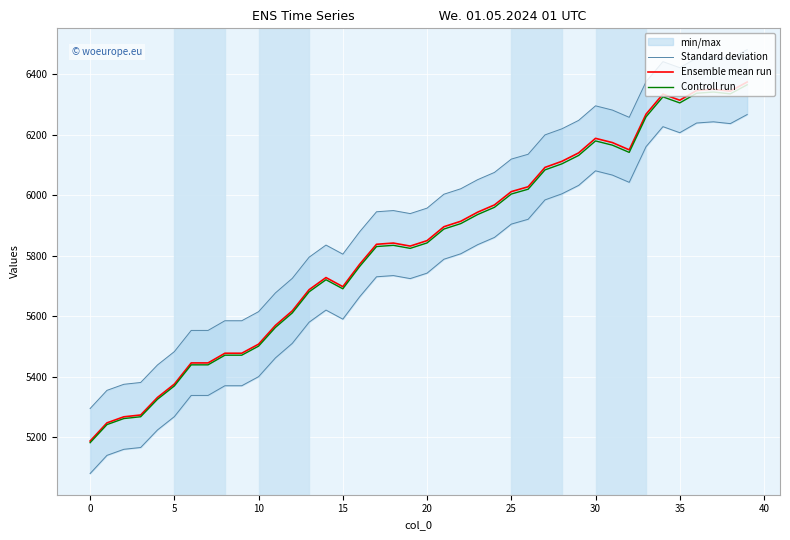

True or false: Controll run and Standard deviation intersect in this chart.

False